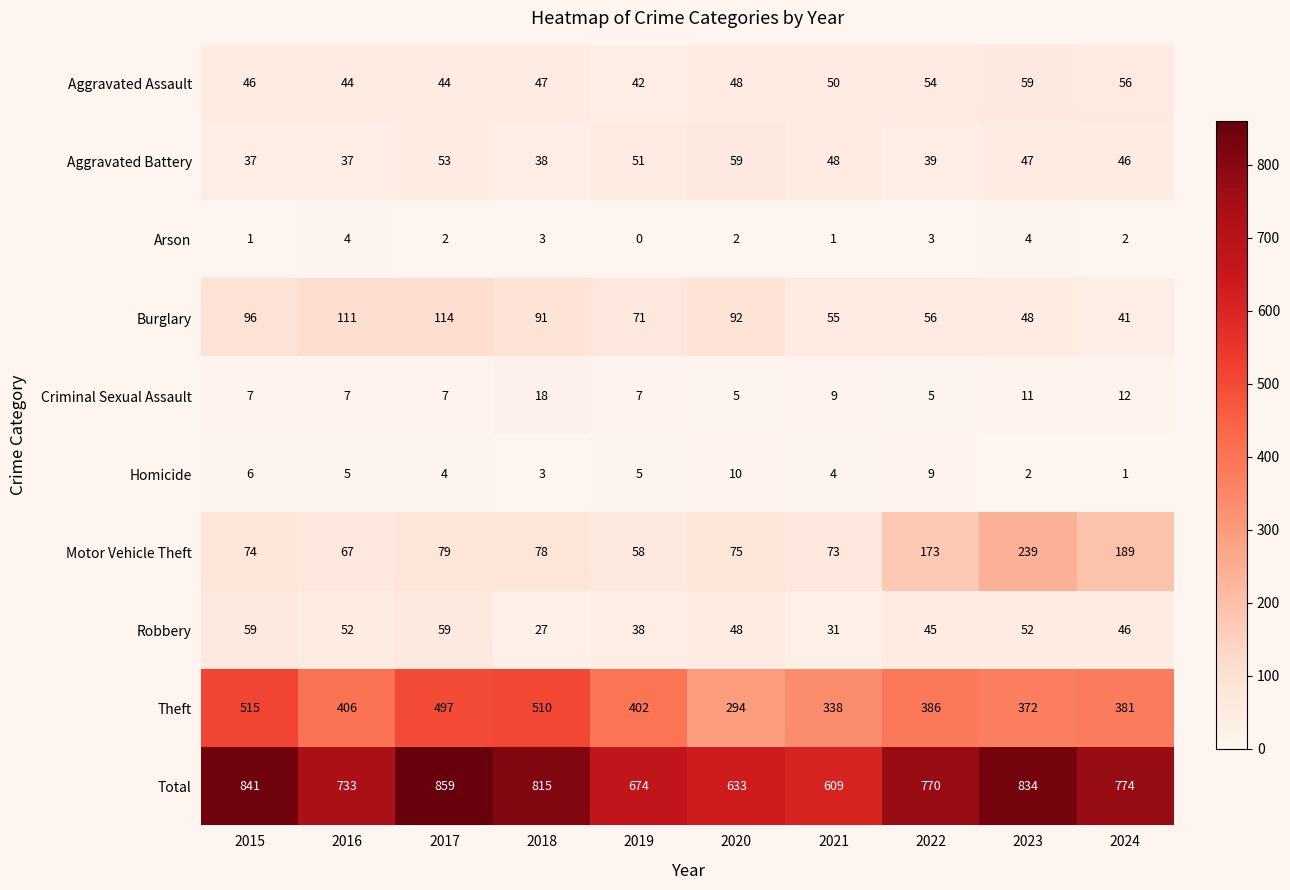

Which series changed the most between 2022 and 2023?

Motor Vehicle Theft